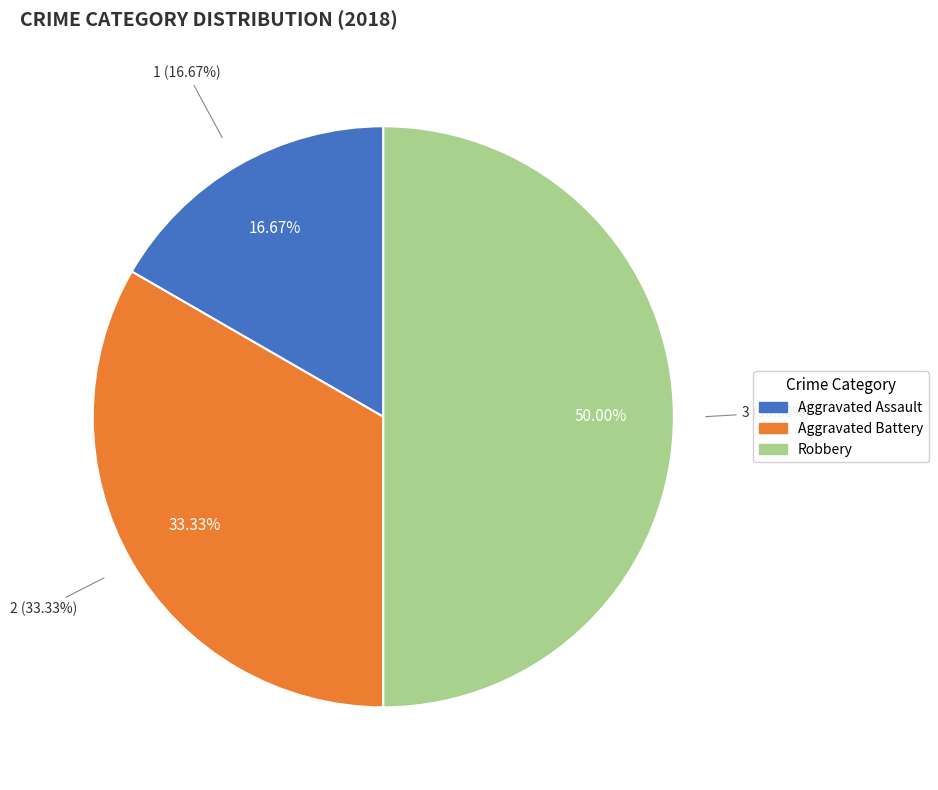

To the nearest percent, what percentage of the pie is Aggravated Assault?

17%